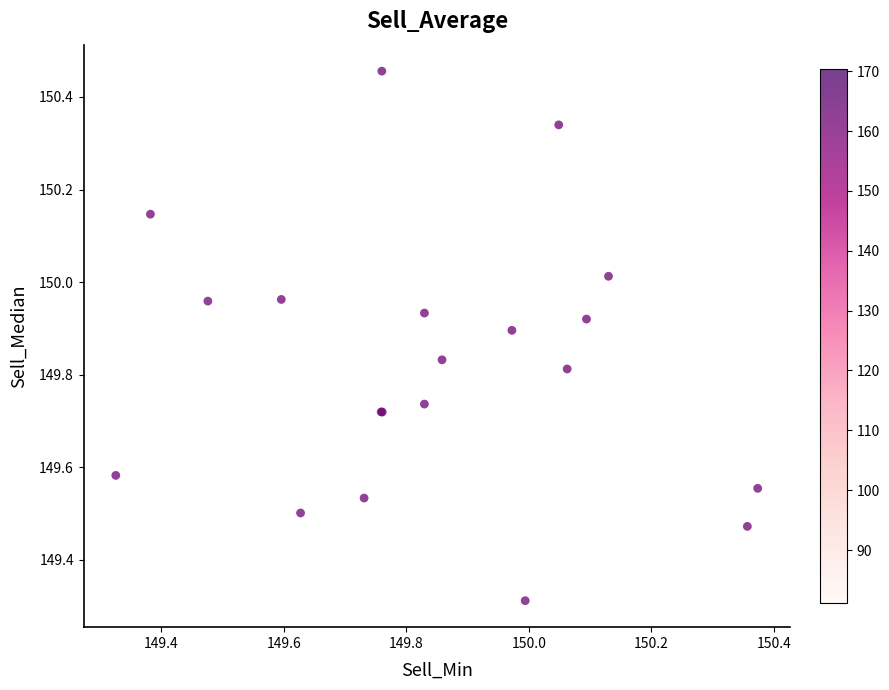

What Y value in the scatter plot is closest to 149?

149.3